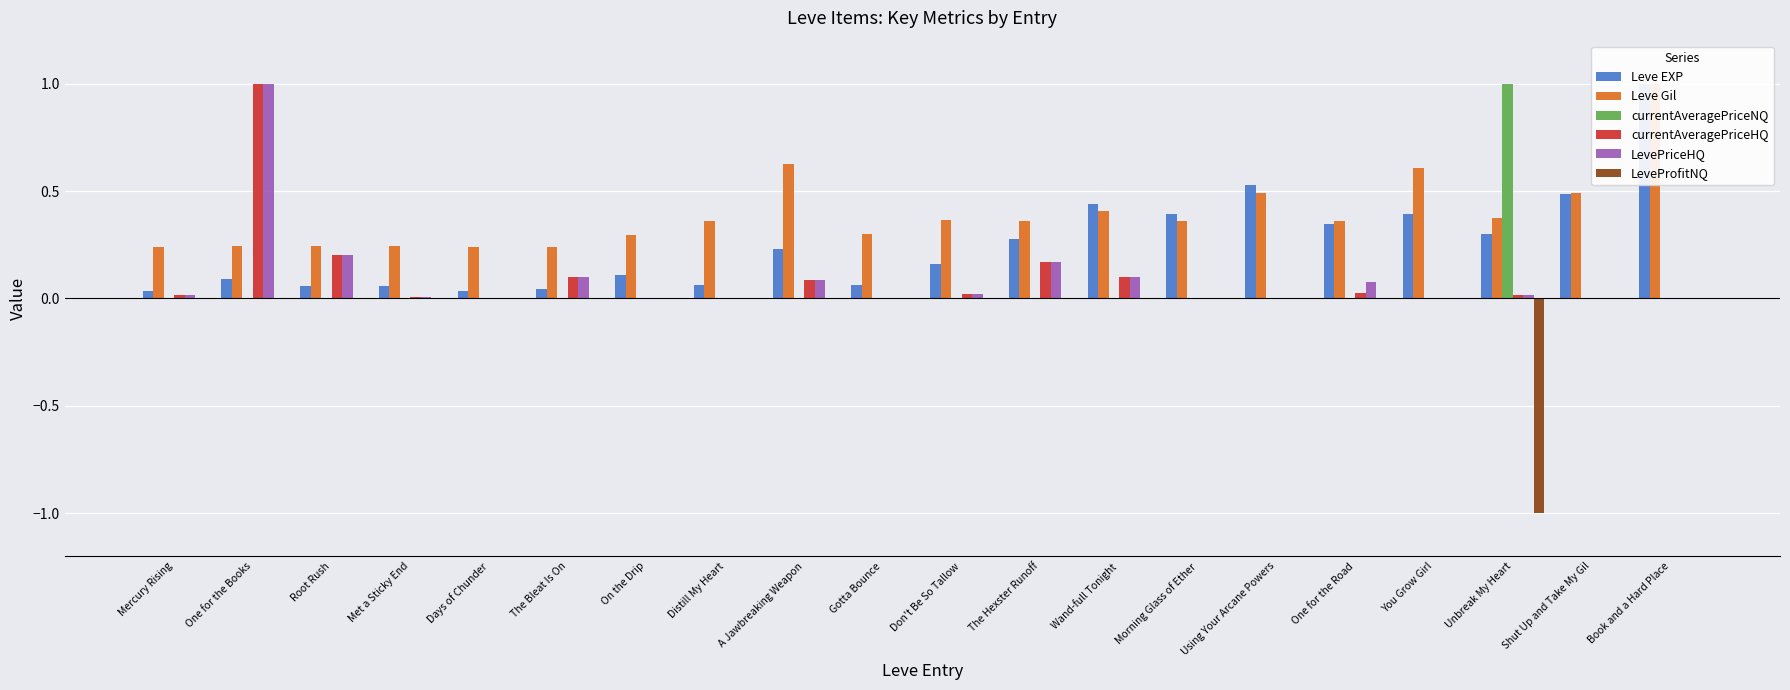

Rank the series at Morning Glass of Ether from highest to lowest value.

Leve EXP, Leve Gil, currentAveragePriceNQ, currentAveragePriceHQ, LevePriceHQ, LeveProfitNQ